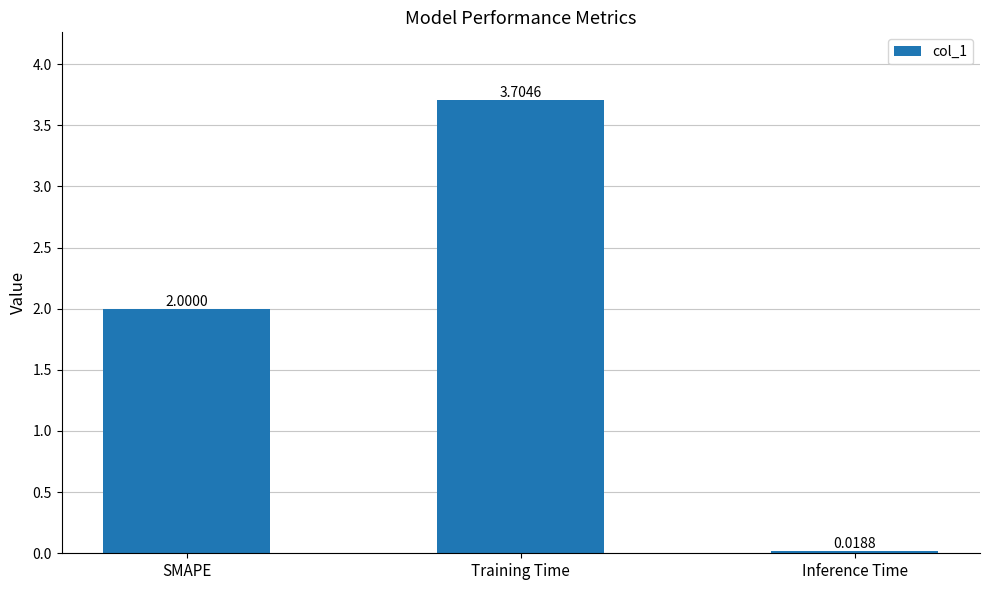

Where is the data nearest to the value 1?

Inference Time